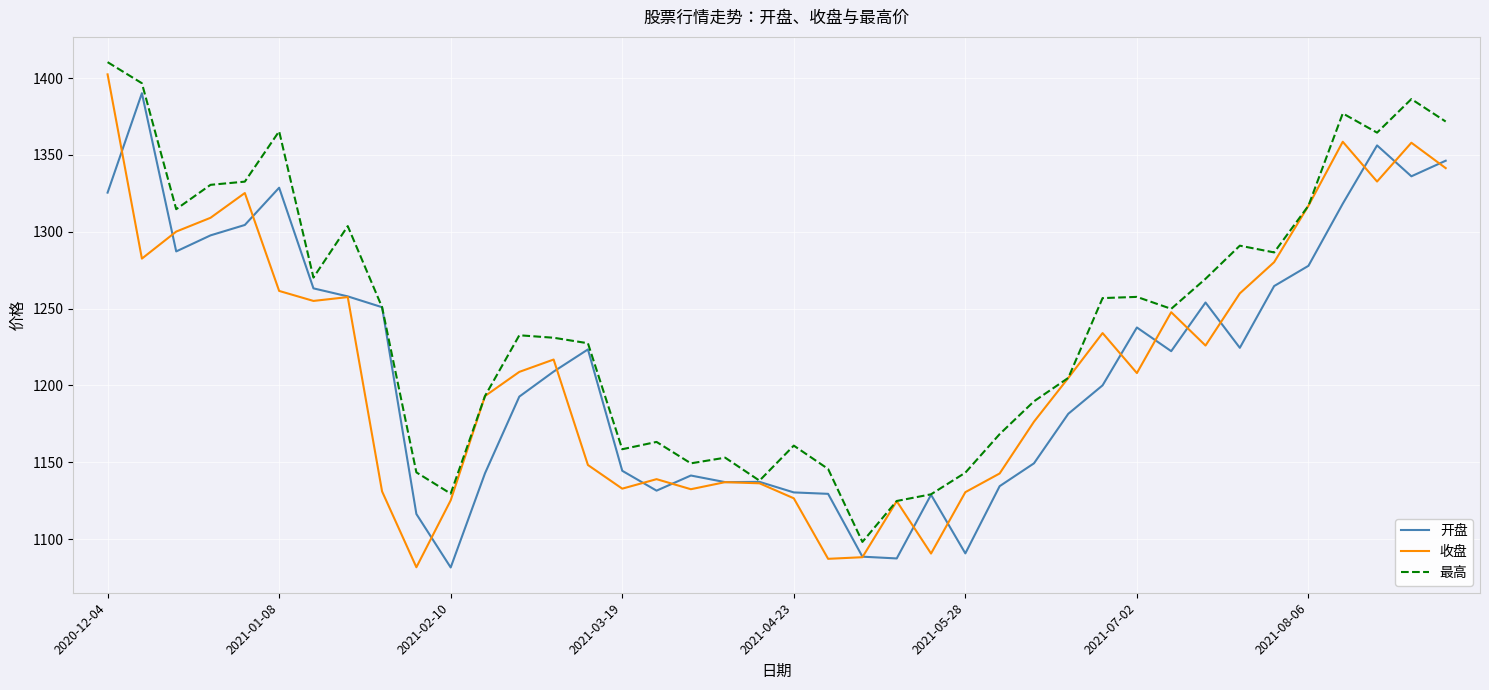

What is the smallest value displayed?

1081.6